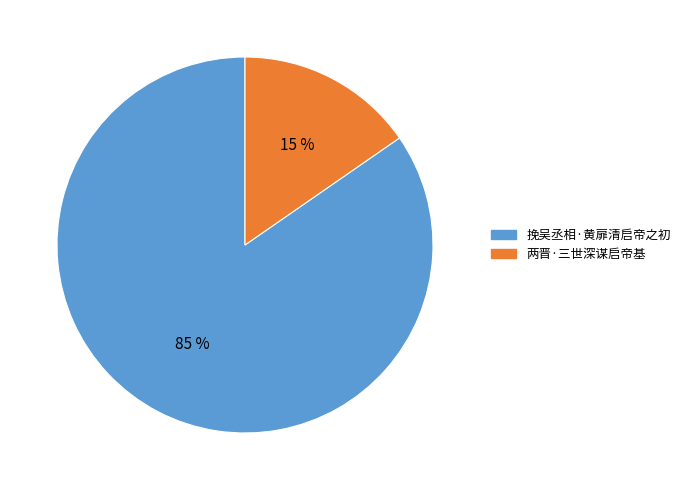

Does 两晋·三世深谋启帝基 represent more than half of the total?

No